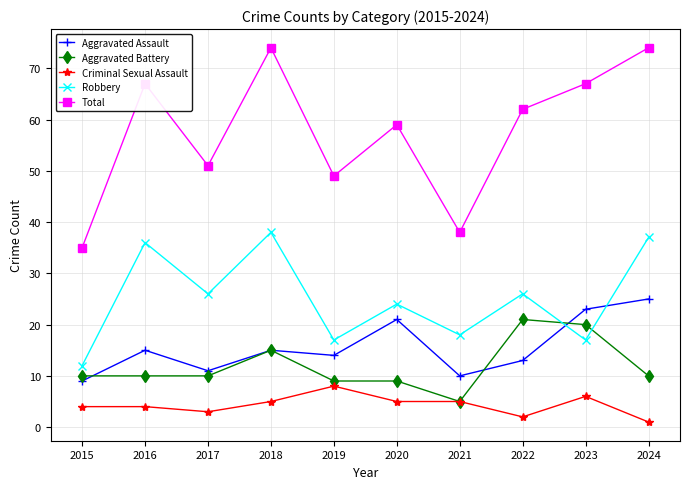

Rank the series by their maximum value, from highest to lowest.

Total, Robbery, Aggravated Assault, Aggravated Battery, Criminal Sexual Assault